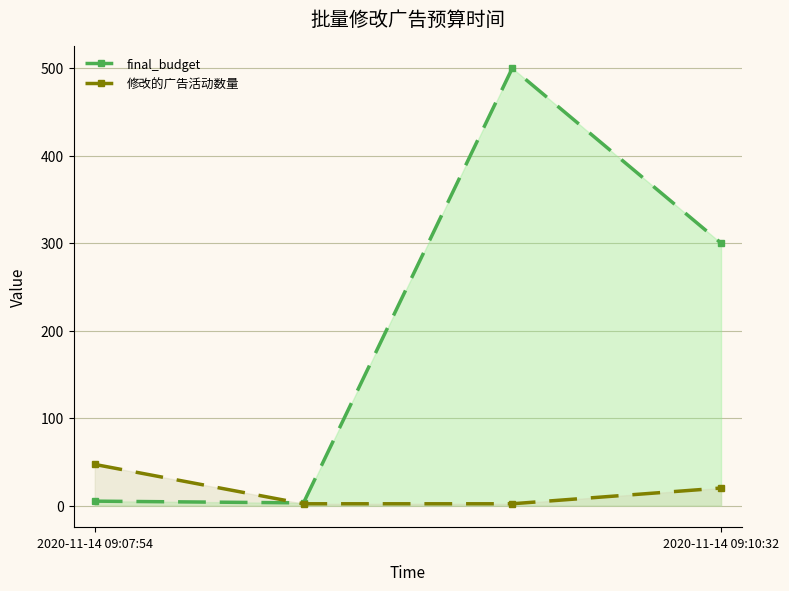

The 修改的广告活动数量 series shows 20 at 2020-11-14 09:10:32. True or false?

True